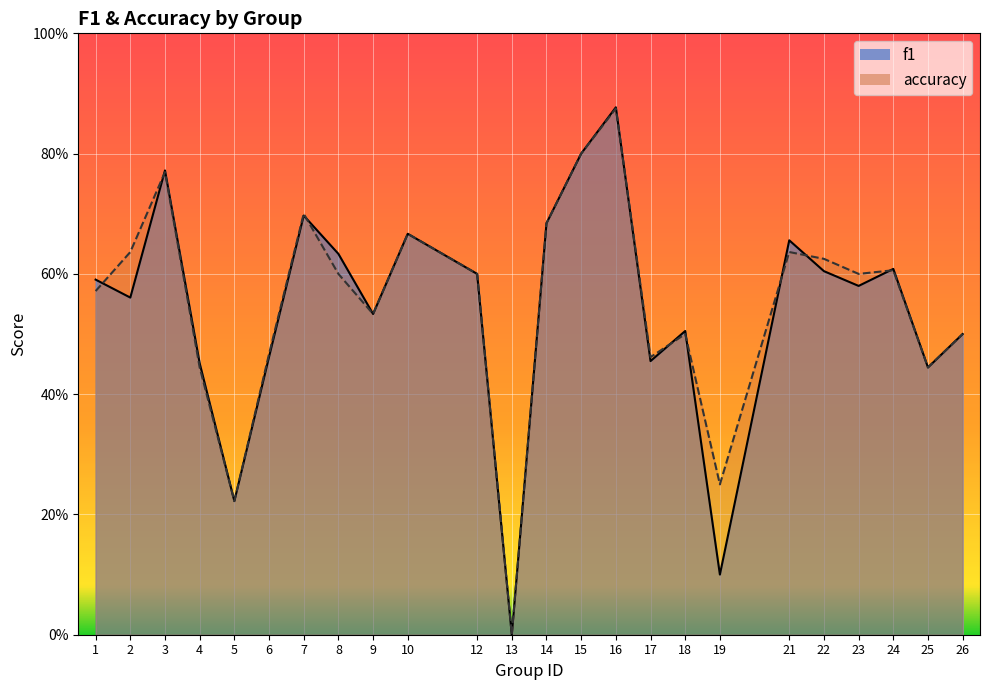

Is the value of accuracy at 4 greater than the value of f1 at 1?

No